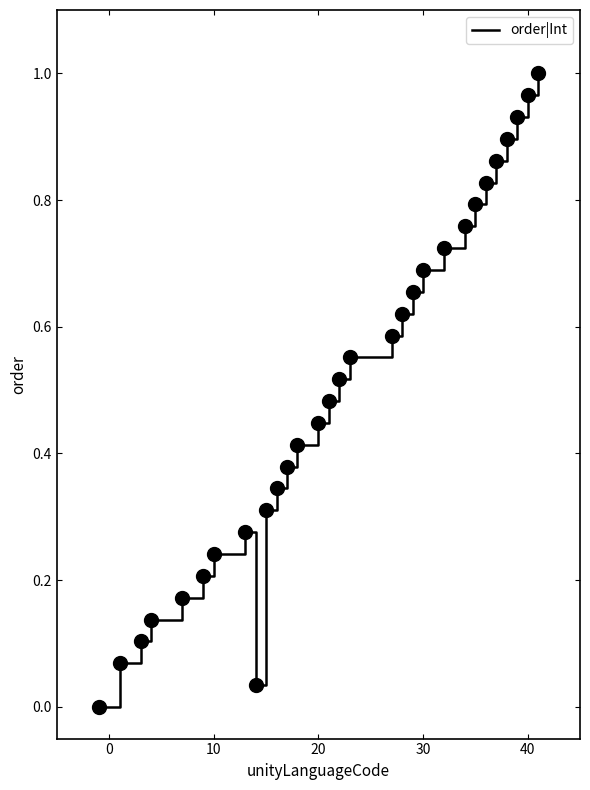

How many lines are shown in the chart?

1